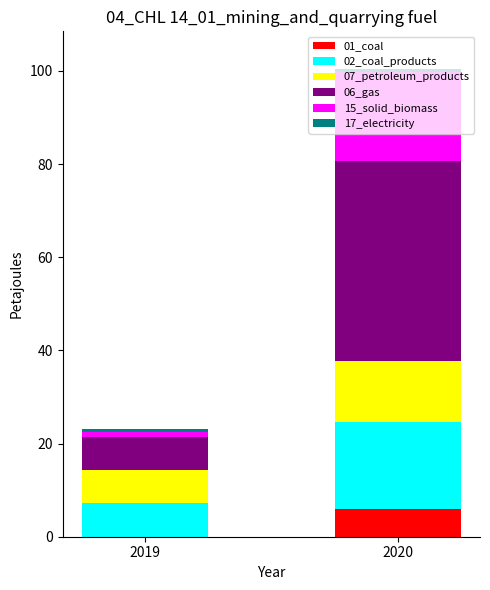

How many values in 01_coal are above zero?

1